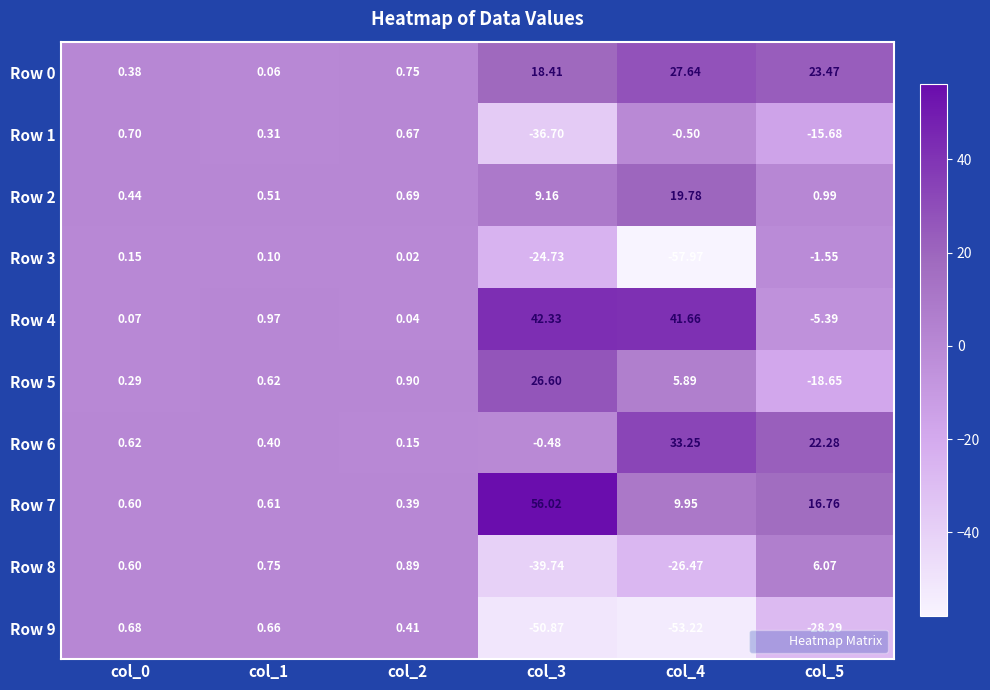

Is the value of Row 0 at col_3 greater than the value of Row 3 at col_2?

Yes